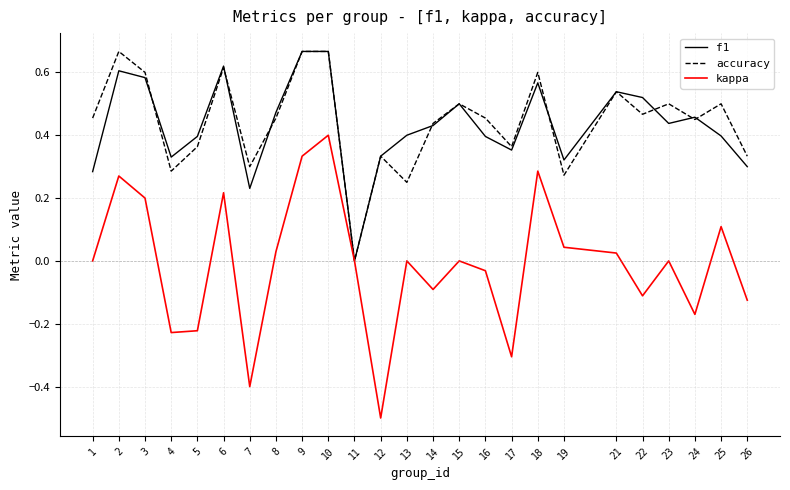

What is the sum of the f1 values at 22 and 13?

0.9